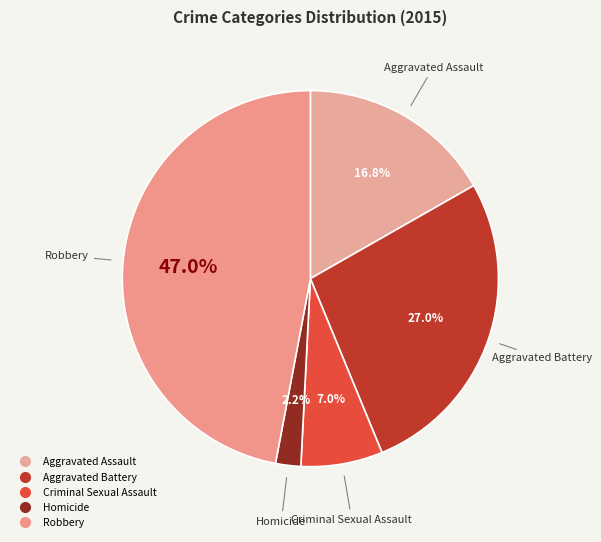

How much of the chart is everything except Aggravated Battery?

73.0%